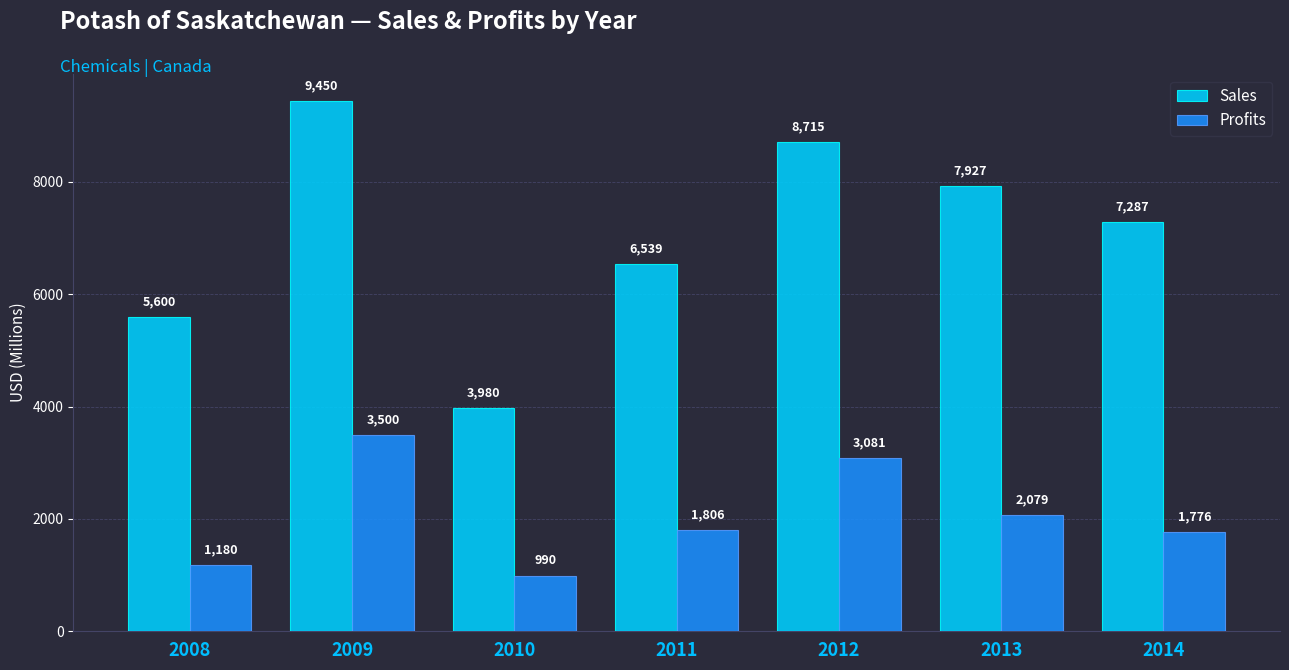

How many bars are there in each group?

2